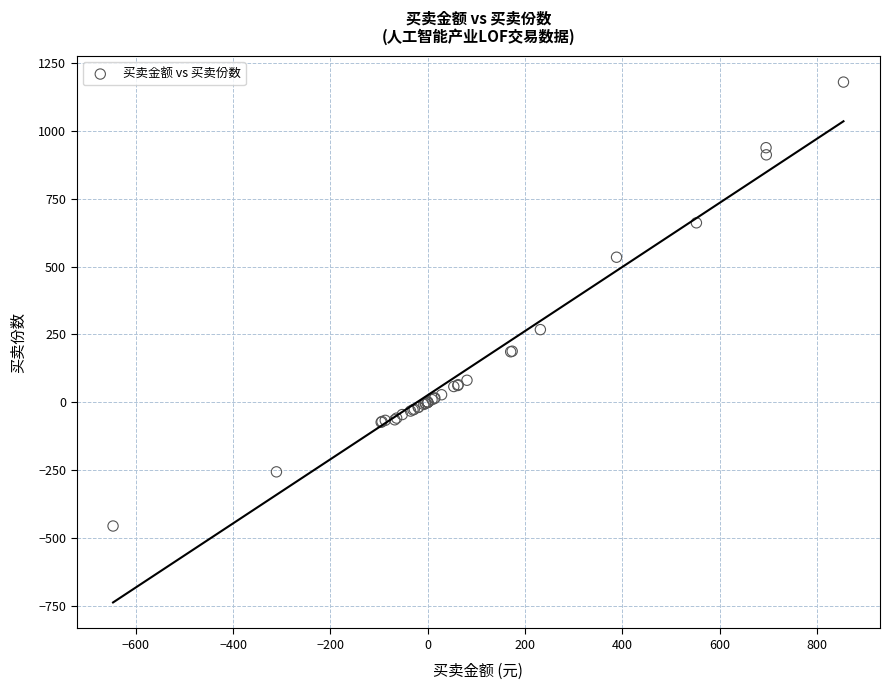

What Y value in the scatter plot is closest to 362?

267.8